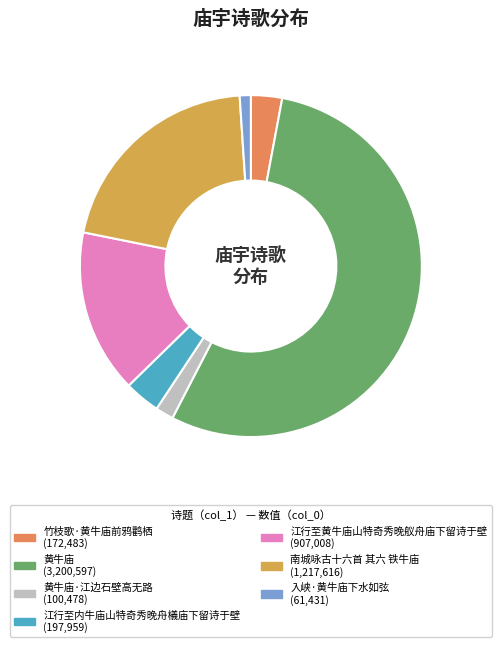

Is there any slice that represents more than half of the pie?

Yes